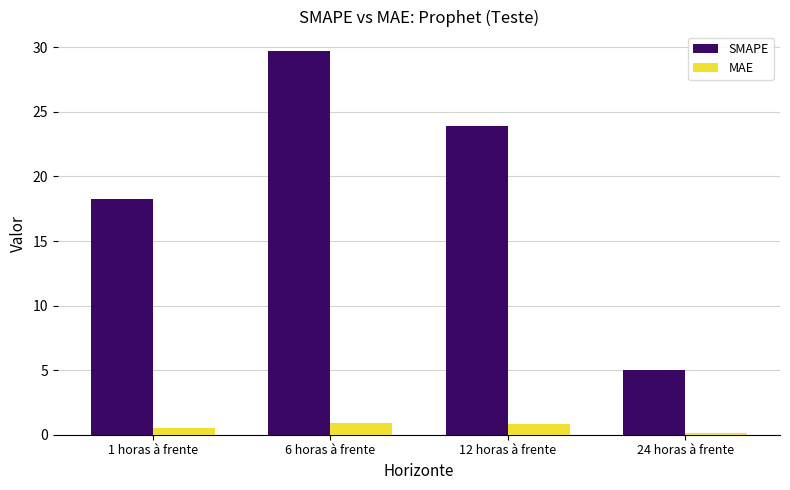

What is the total value across all series at 12 horas à frente?

24.7